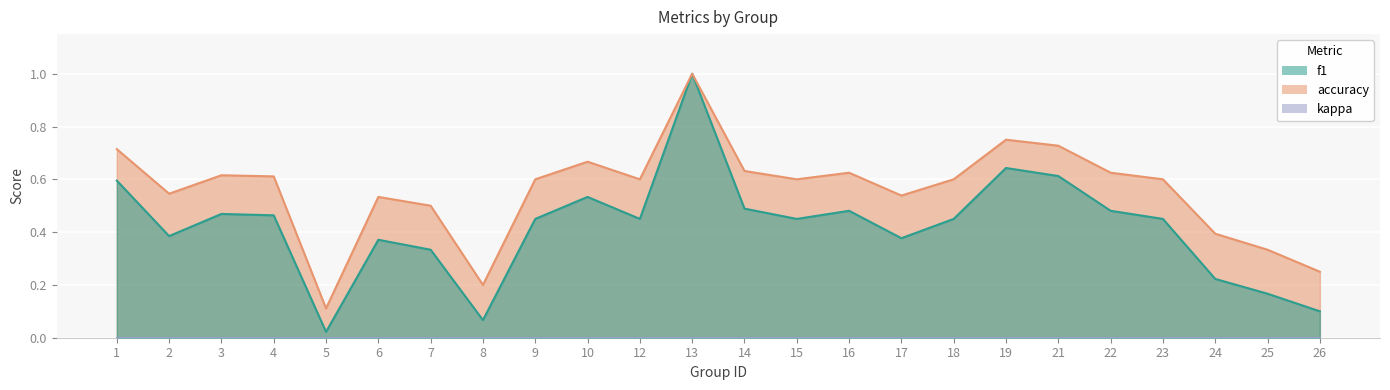

What is the value of the f1 point at the 1st from the left?

0.6